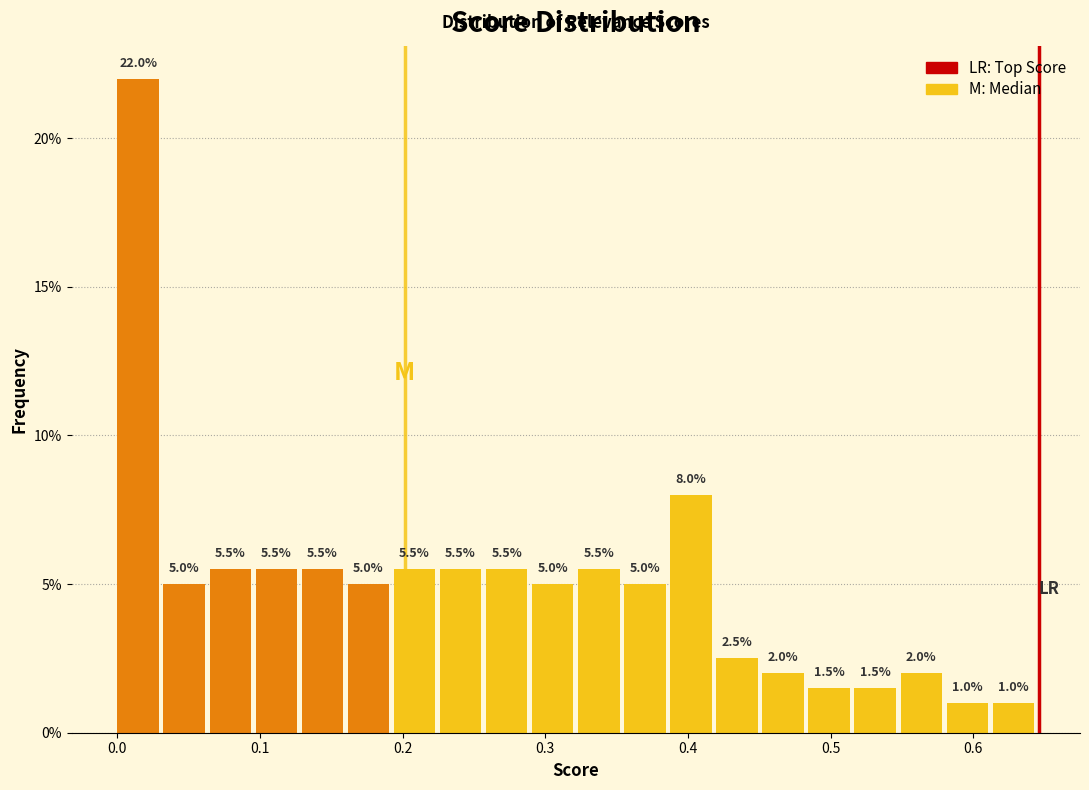

Around what value on the x-axis is the tallest bar? Give the approximate position of its centre, as read against the axis.

0.01